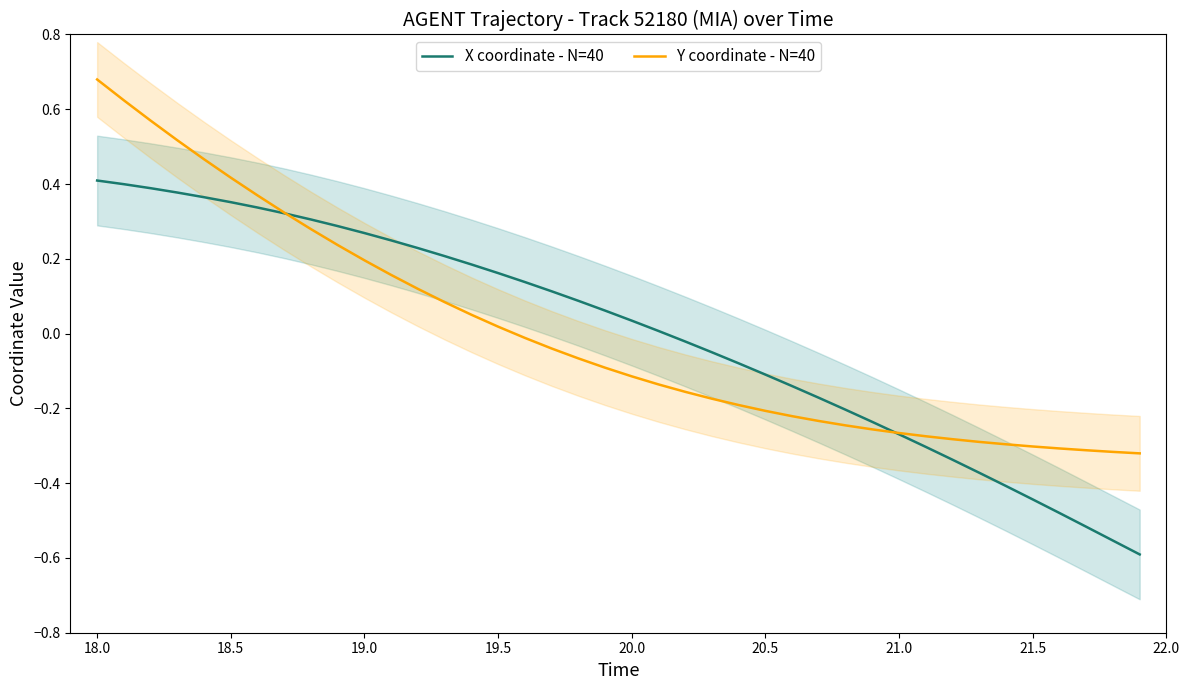

Is this an area chart (filled region under the line)?

No